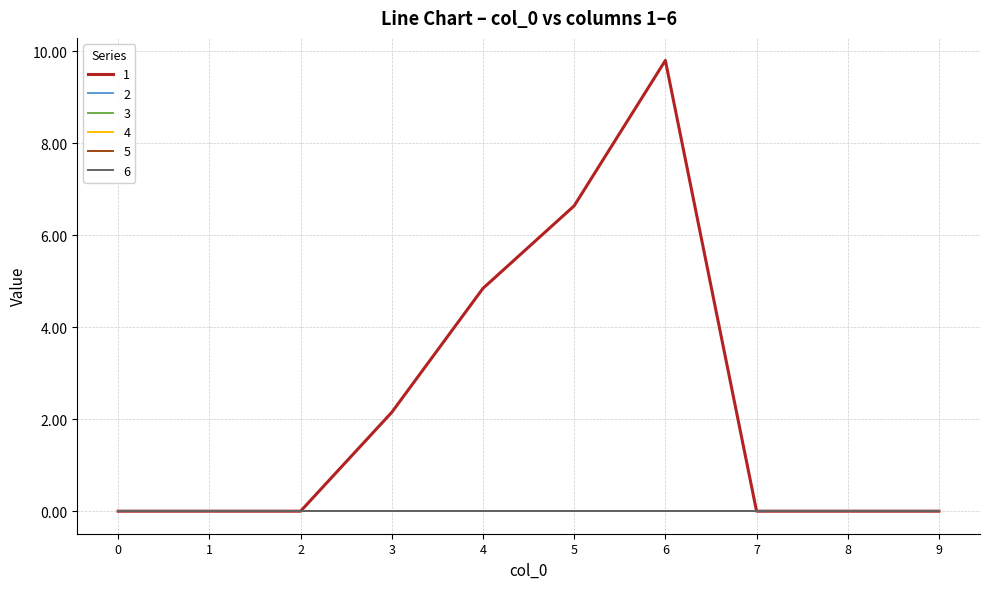

How many lines are shown in the chart?

6